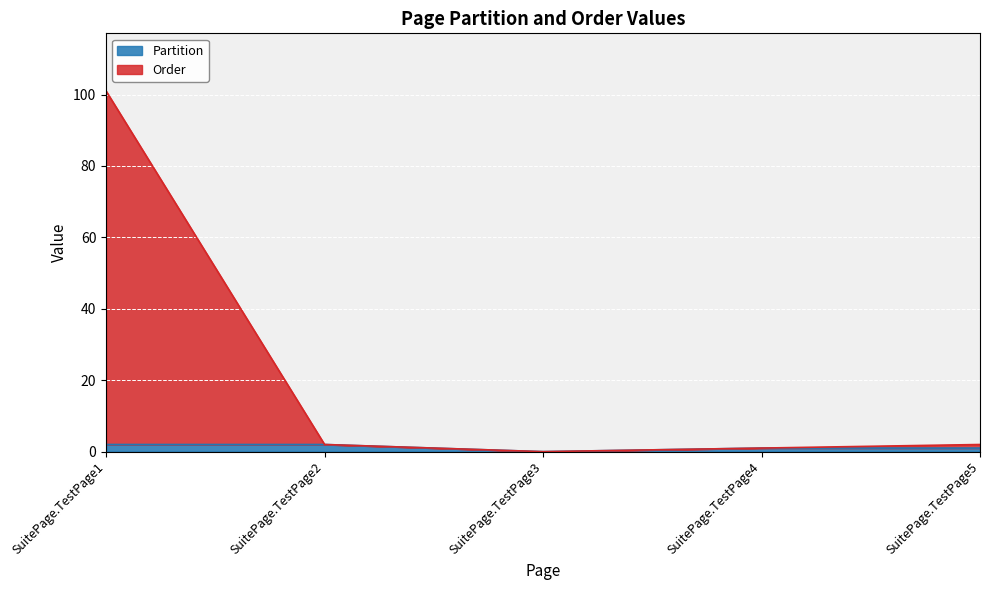

How many values in Order are above zero?

4